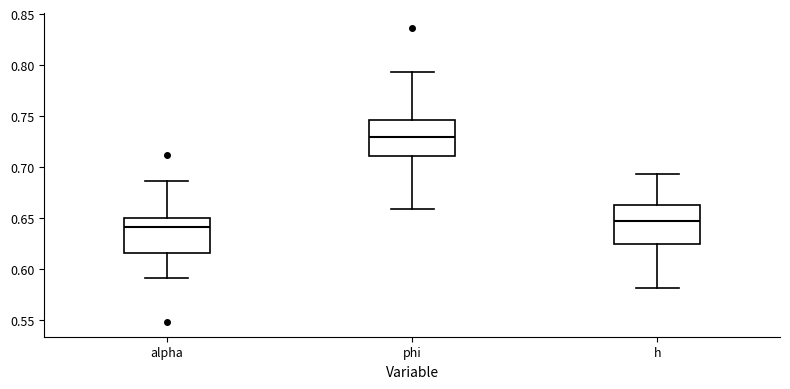

Reading left to right, transcribe this box plot: for each box, give where its median line is, the range the box spans, and where its two whiskers end, as read against the y-axis. The values are not printed on the chart, so give them approximately, as read against the axis.

alpha: median 0.640, box 0.615 to 0.650, whiskers 0.590 to 0.685
phi: median 0.730, box 0.710 to 0.745, whiskers 0.660 to 0.795
h: median 0.645, box 0.625 to 0.660, whiskers 0.580 to 0.695